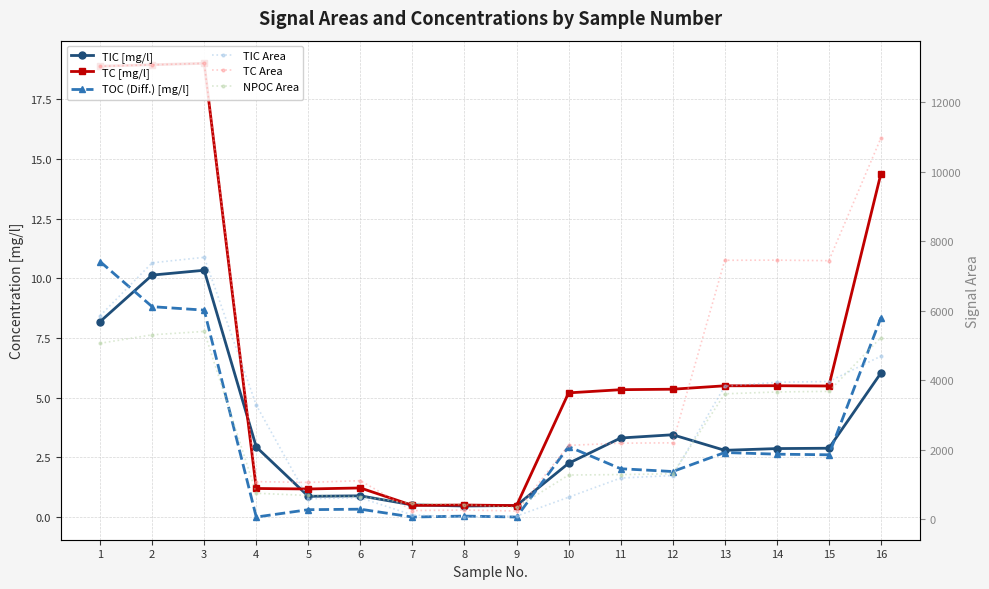

What is the greatest value displayed?

13127.0